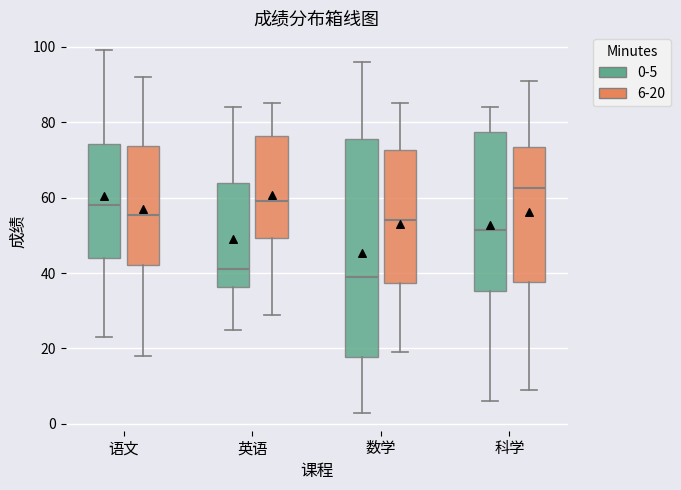

Reading left to right, transcribe this box plot: for each box, give where its median line is, the range the box spans, and where its two whiskers end, as read against the y-axis. The values are not printed on the chart, so give them approximately, as read against the axis.

语文 (0-5): median 58, box 44 to 74, whiskers 24 to 100
语文 (6-20): median 56, box 42 to 74, whiskers 18 to 92
英语 (0-5): median 42, box 36 to 64, whiskers 26 to 84
英语 (6-20): median 60, box 50 to 76, whiskers 30 to 86
数学 (0-5): median 40, box 18 to 76, whiskers 4 to 96
数学 (6-20): median 54, box 38 to 72, whiskers 20 to 86
科学 (0-5): median 52, box 36 to 78, whiskers 6 to 84
科学 (6-20): median 62, box 38 to 74, whiskers 10 to 92